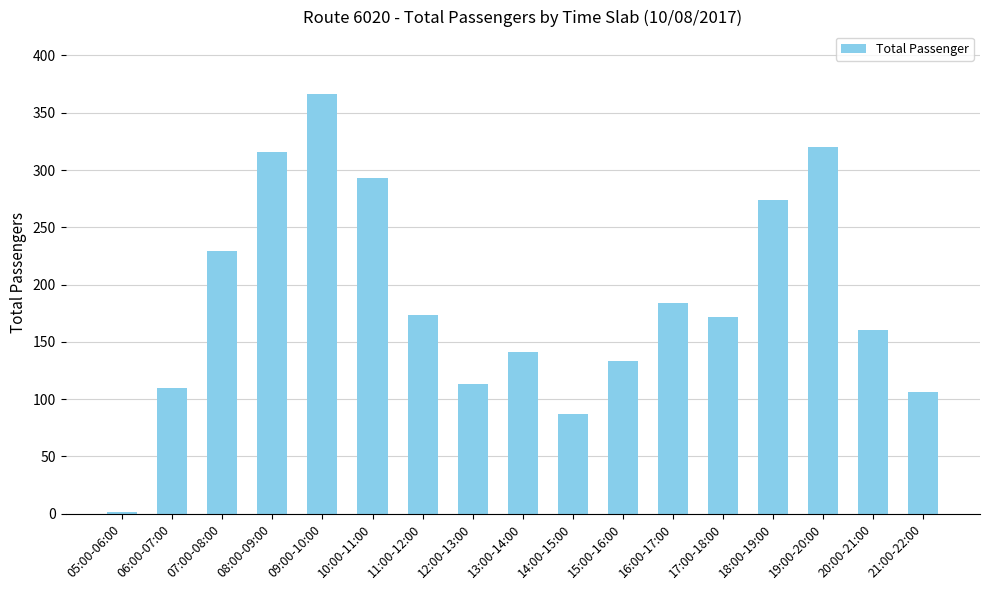

What is the approximate value at 12:00-13:00?

113